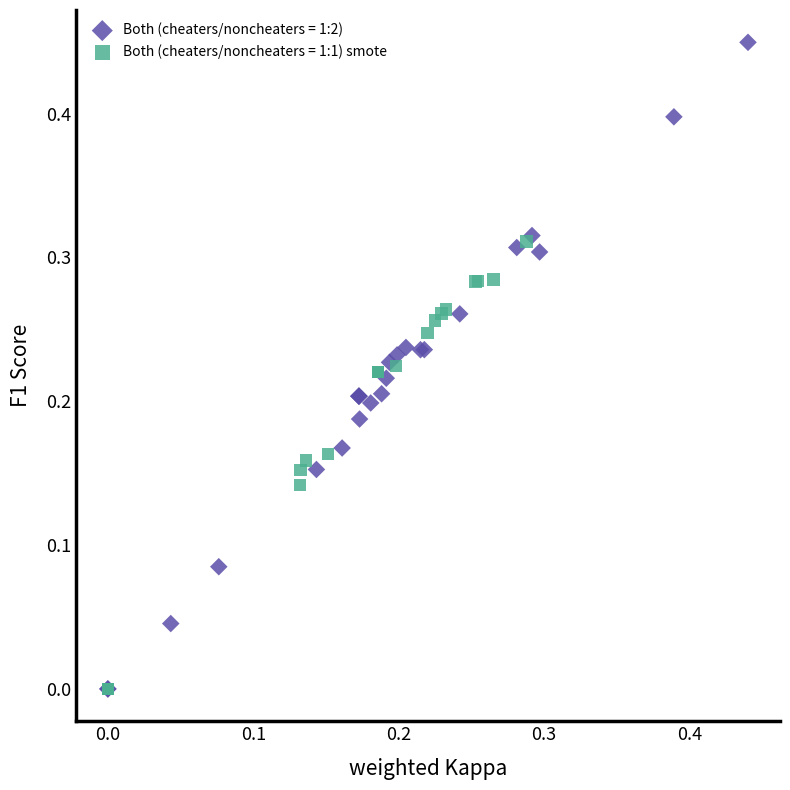

Which series reaches the maximum Y coordinate?

Both (cheaters/noncheaters = 1:2)